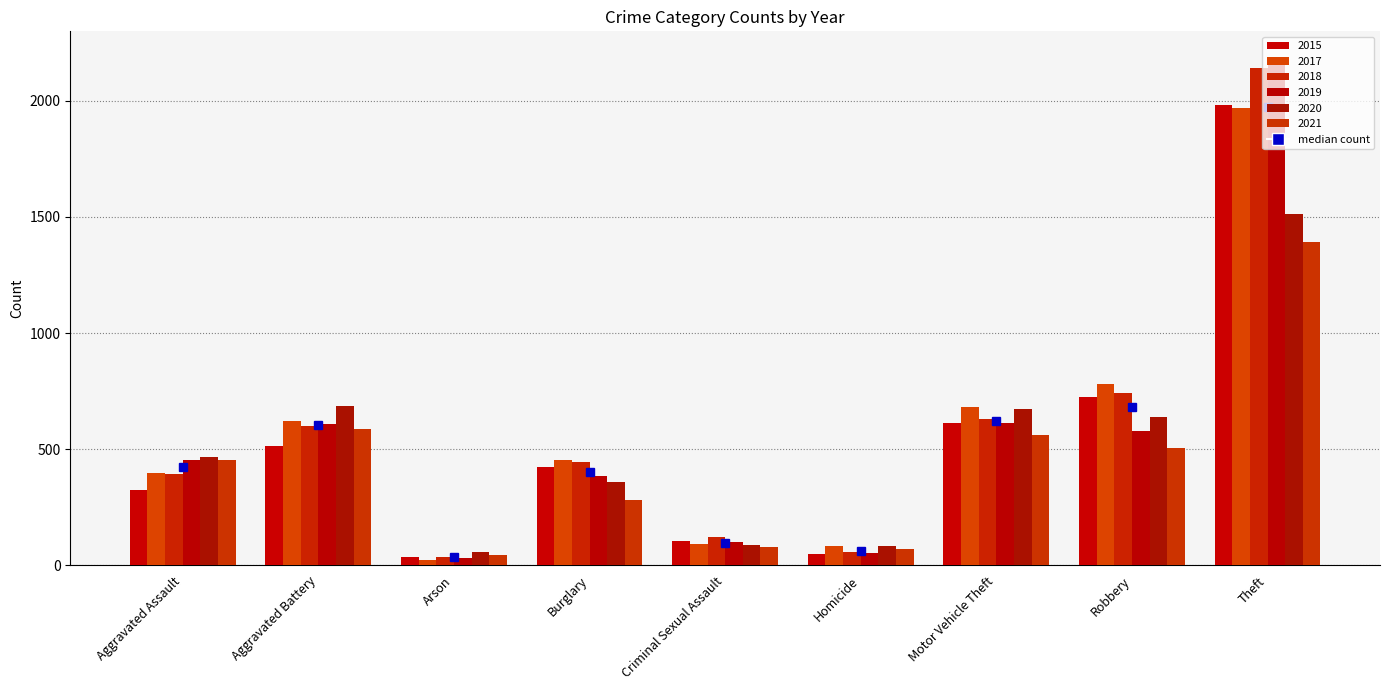

List the labels in order of 2015 value, smallest first.

Arson, Homicide, Criminal Sexual Assault, Aggravated Assault, Burglary, Aggravated Battery, Motor Vehicle Theft, Robbery, Theft